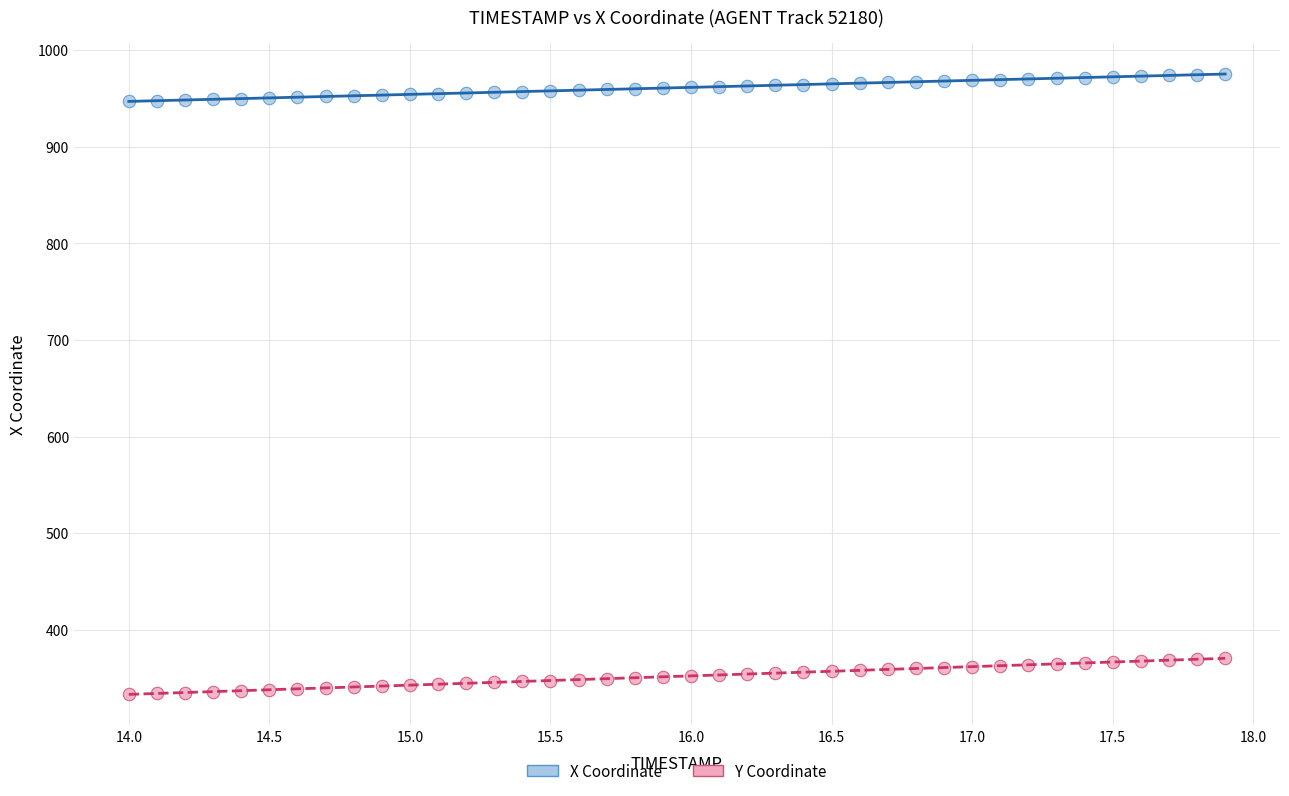

Across all data points, what is the range of Y values (max minus min)?

642.4